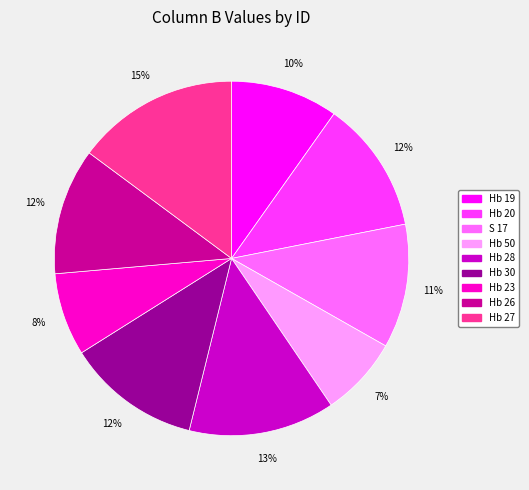

To the nearest percent, what is the difference between the largest and smallest slice percentages?

8%